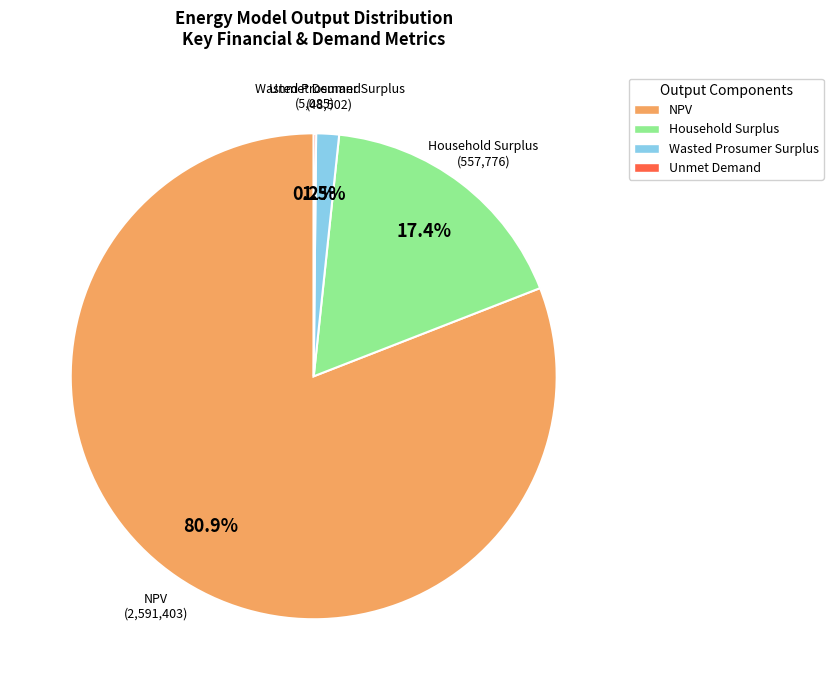

What is the majority slice?

NPV